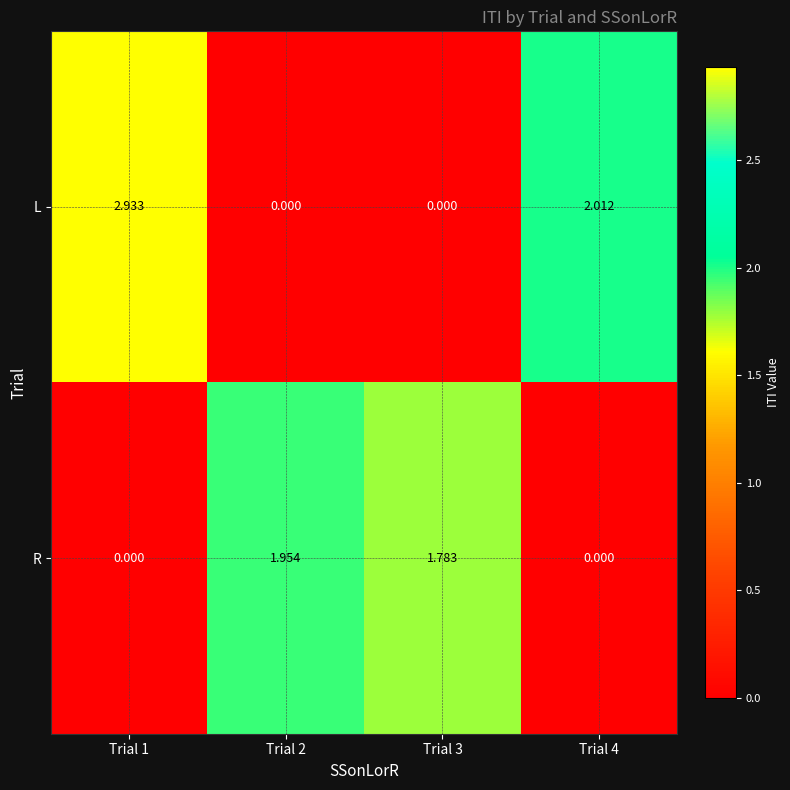

Which series has the widest spread of values?

L